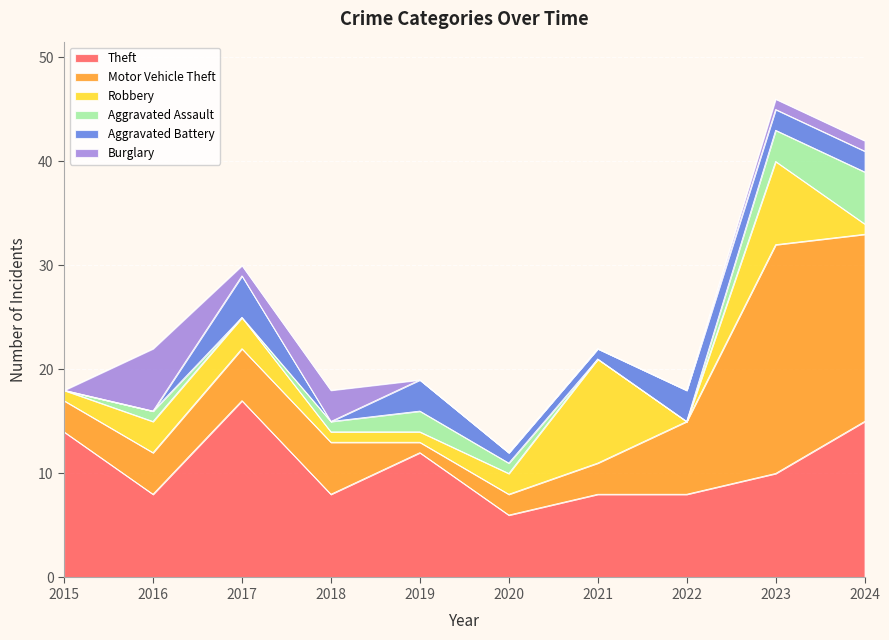

The value of Motor Vehicle Theft at 2023 is 33. True or false?

False